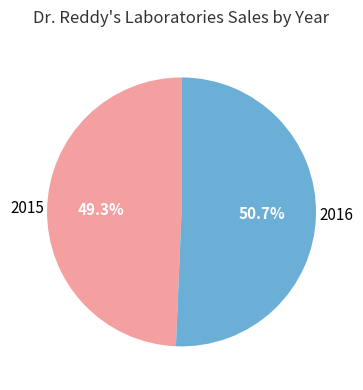

Is it true that 2016 is 45% of the pie?

False